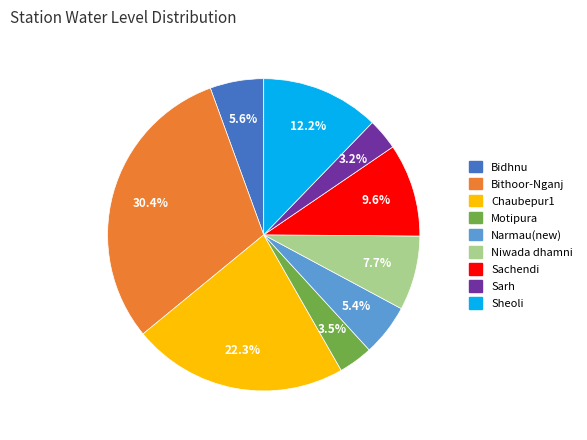

Which category has the biggest portion of the pie?

Bithoor-Nganj